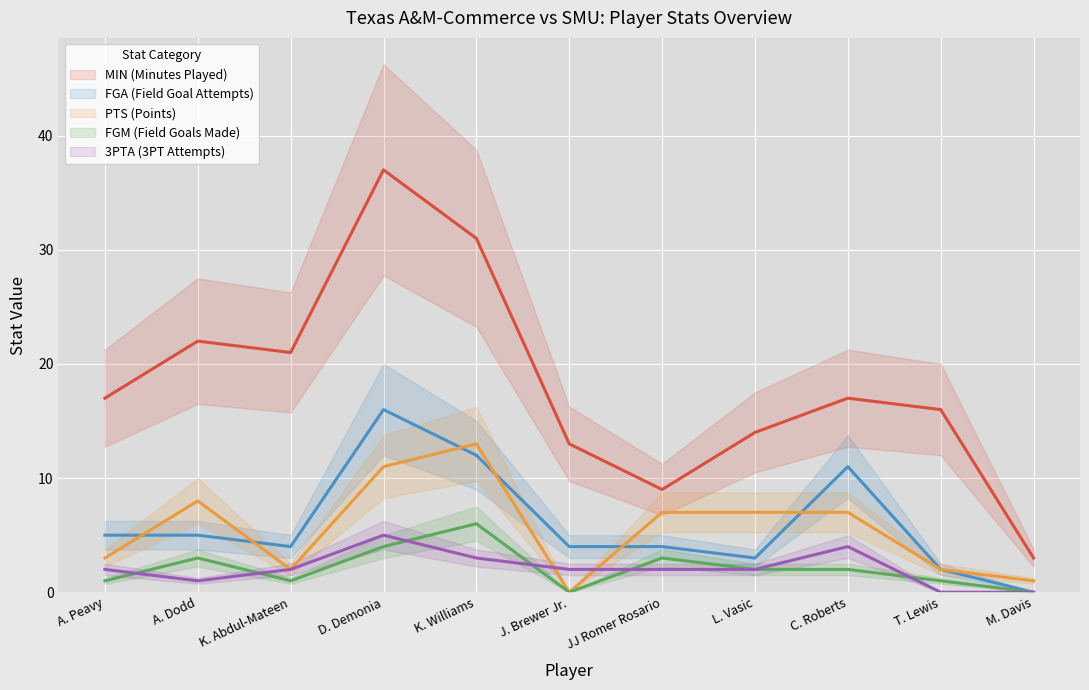

Reading left to right, what are all the values shown in this chart?

MIN (Minutes Played): 17	22	21	37	31	13	9	14	17	16	3
FGA (Field Goal Attempts): 5	5	4	16	12	4	4	3	11	2	0
PTS (Points): 3	8	2	11	13	0	7	7	7	2	1
FGM (Field Goals Made): 1	3	1	4	6	0	3	2	2	1	0
3PTA (3PT Attempts): 2	1	2	5	3	2	2	2	4	0	0